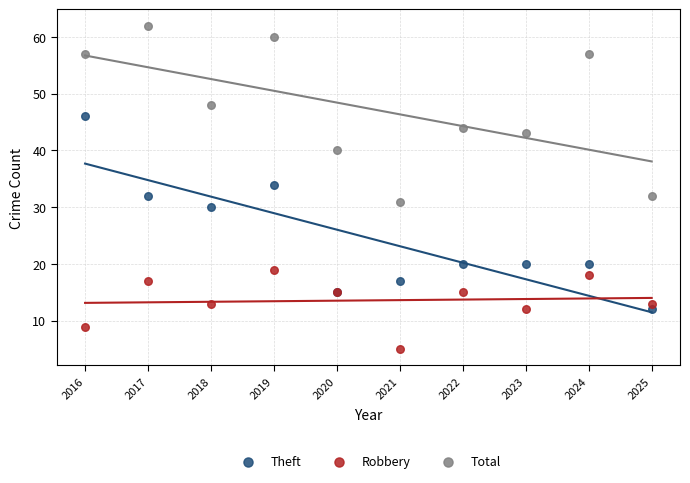

What are all the series names shown in the legend?

Theft, Robbery, Total